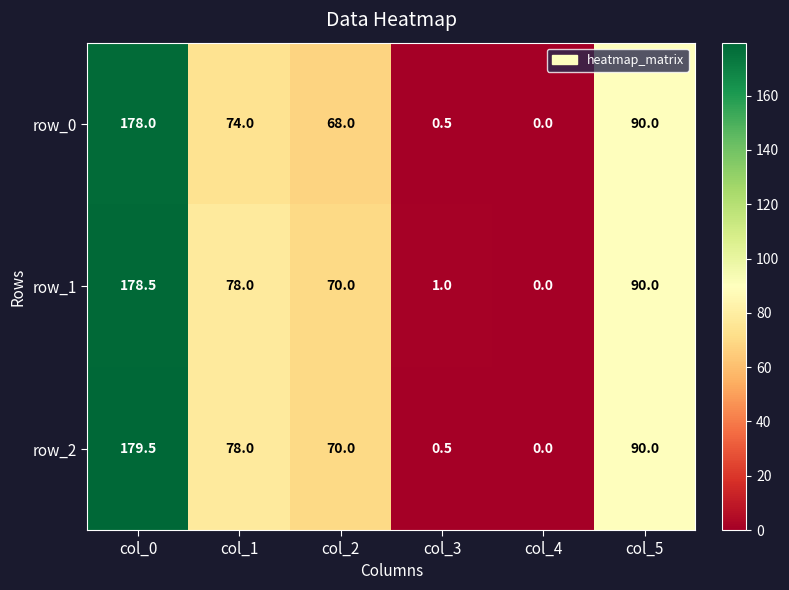

What is the sum of all row_1 values?

417.5